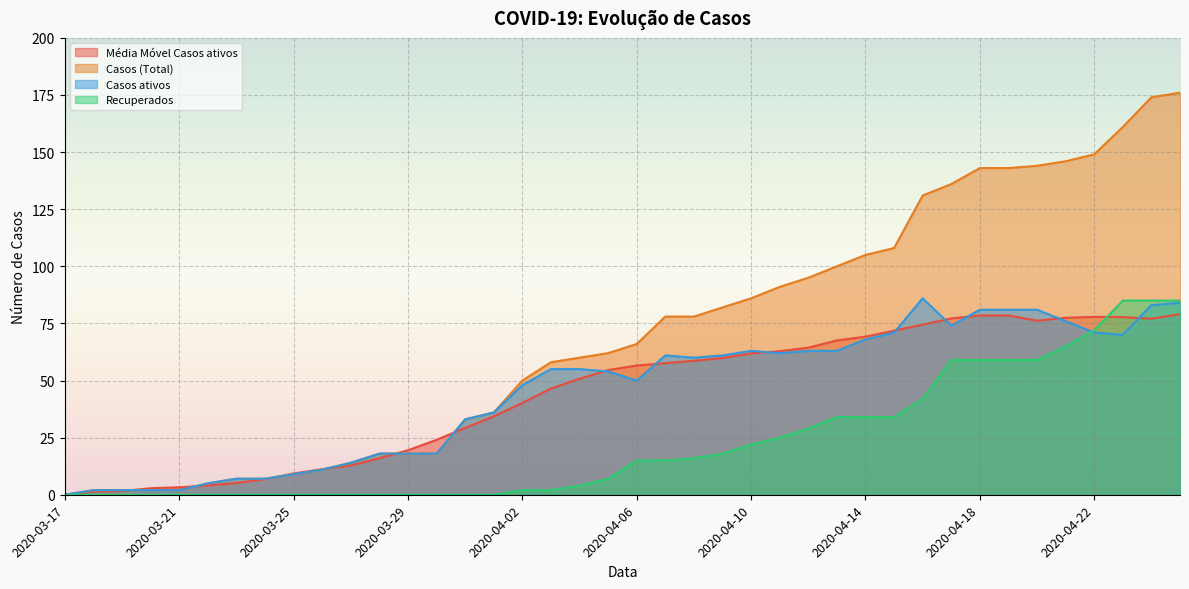

How many values in the Casos (Total) series exceed 66?

19